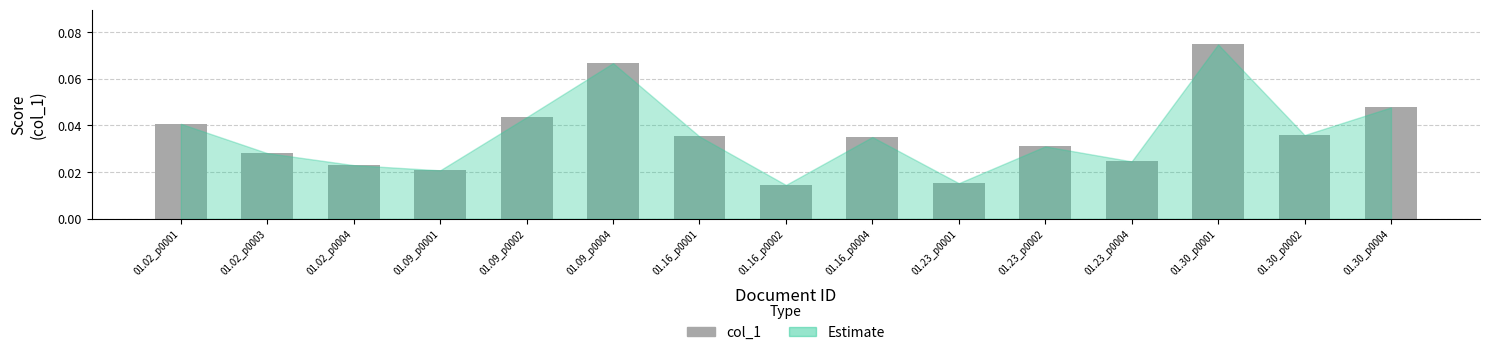

At which label is the value closest to 0?

01.16_p0002